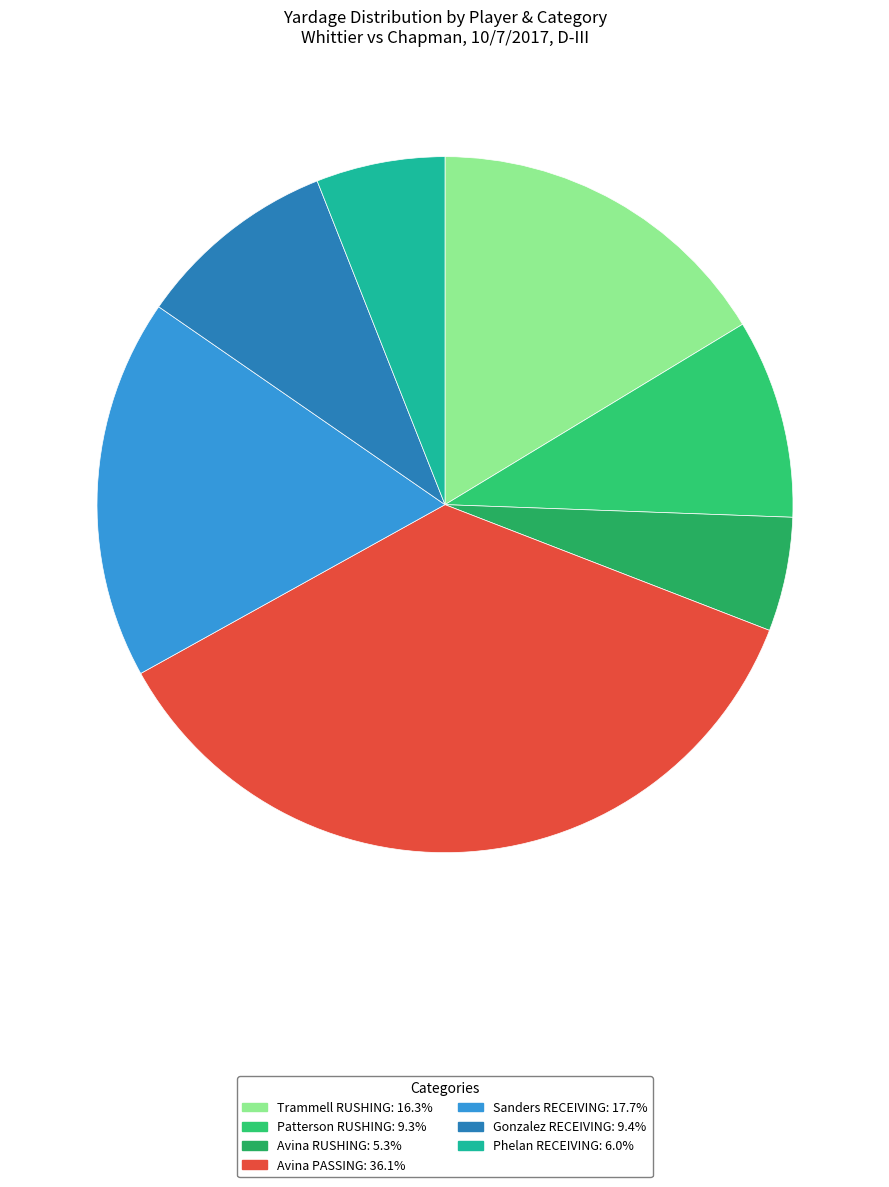

How many segments does this pie chart have?

7